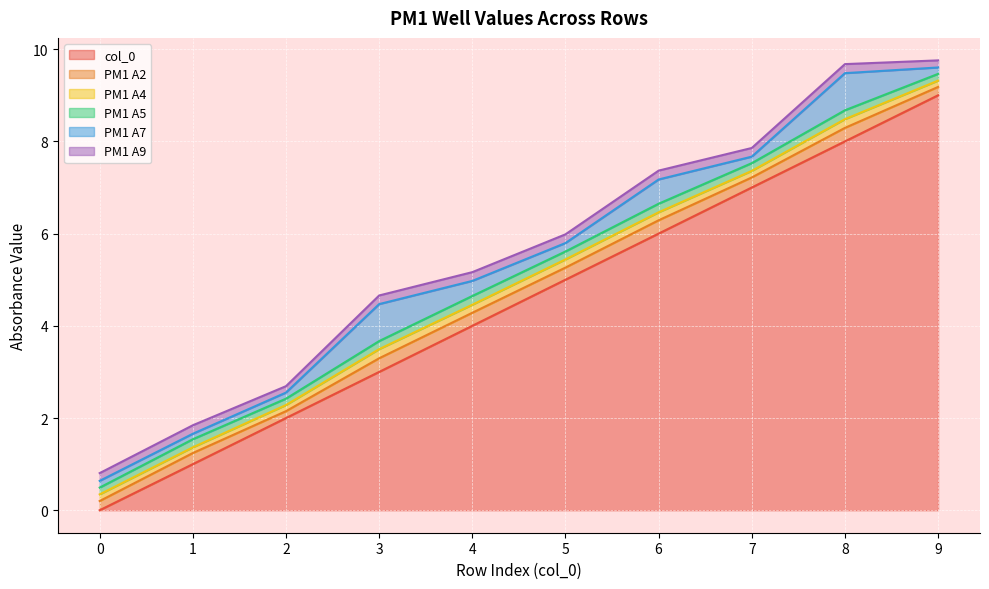

At how many categories does at least one series exceed 2?

7